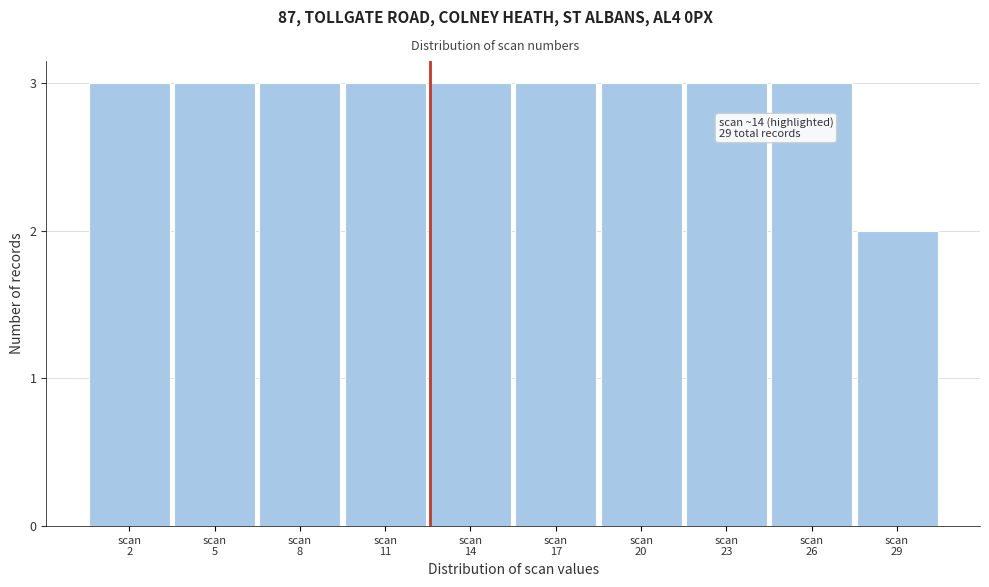

Reading right to left, transcribe all the data shown in this chart.

2	3	3	3	3	3	3	3	3	3